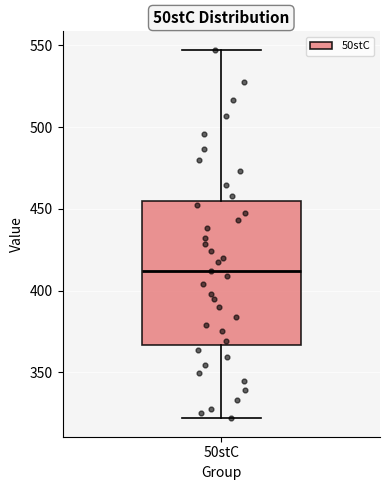

Where is the lower edge of the box for 50stC on the y-axis? The values are not printed on the chart, so give them approximately, as read against the axis.

365